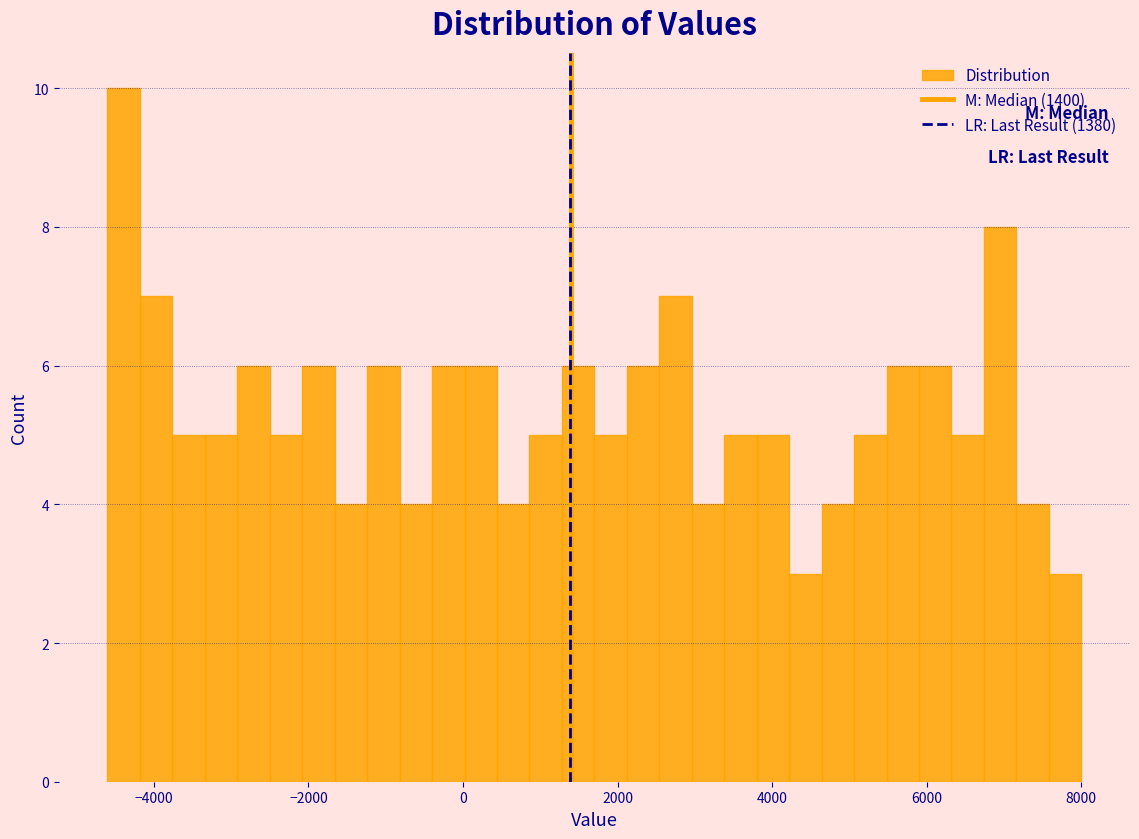

Around what value on the x-axis is the tallest bar? Give the approximate position of its centre, as read against the axis.

-4400